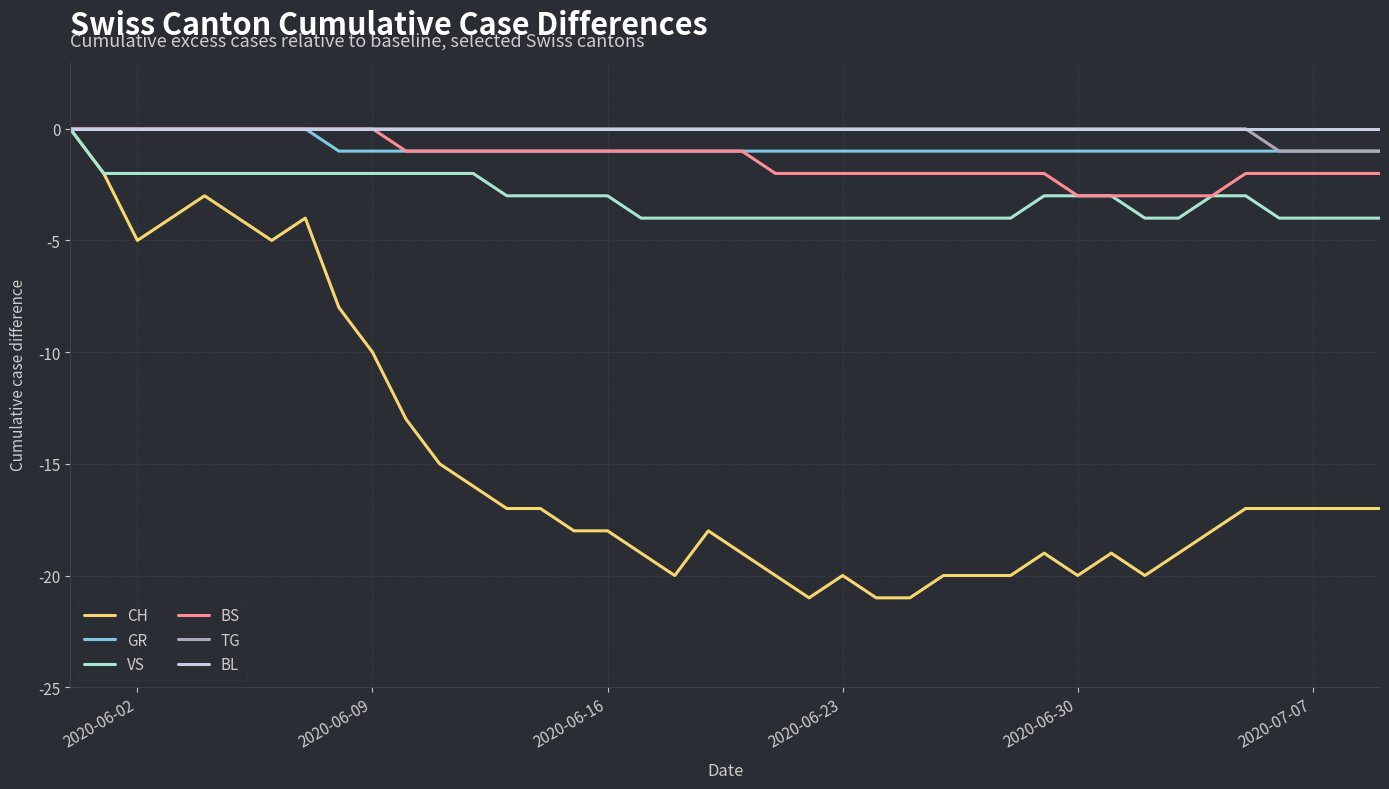

What is the sum of all BS values?

-54